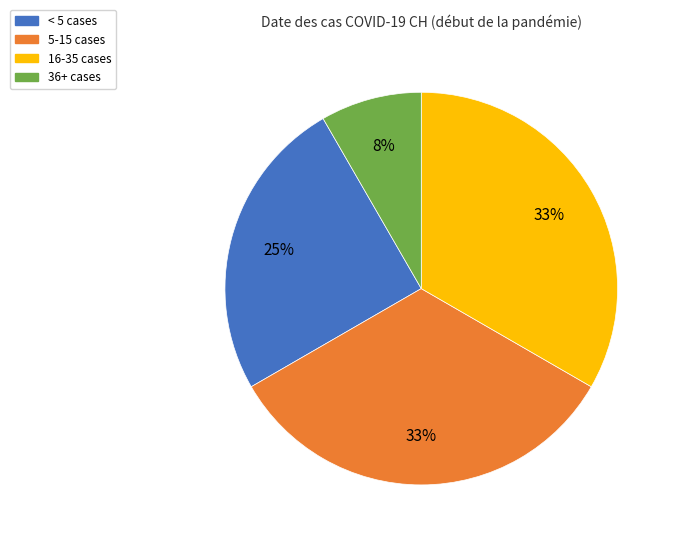

To the nearest percent, what is the difference between the largest and smallest slice percentages?

25%